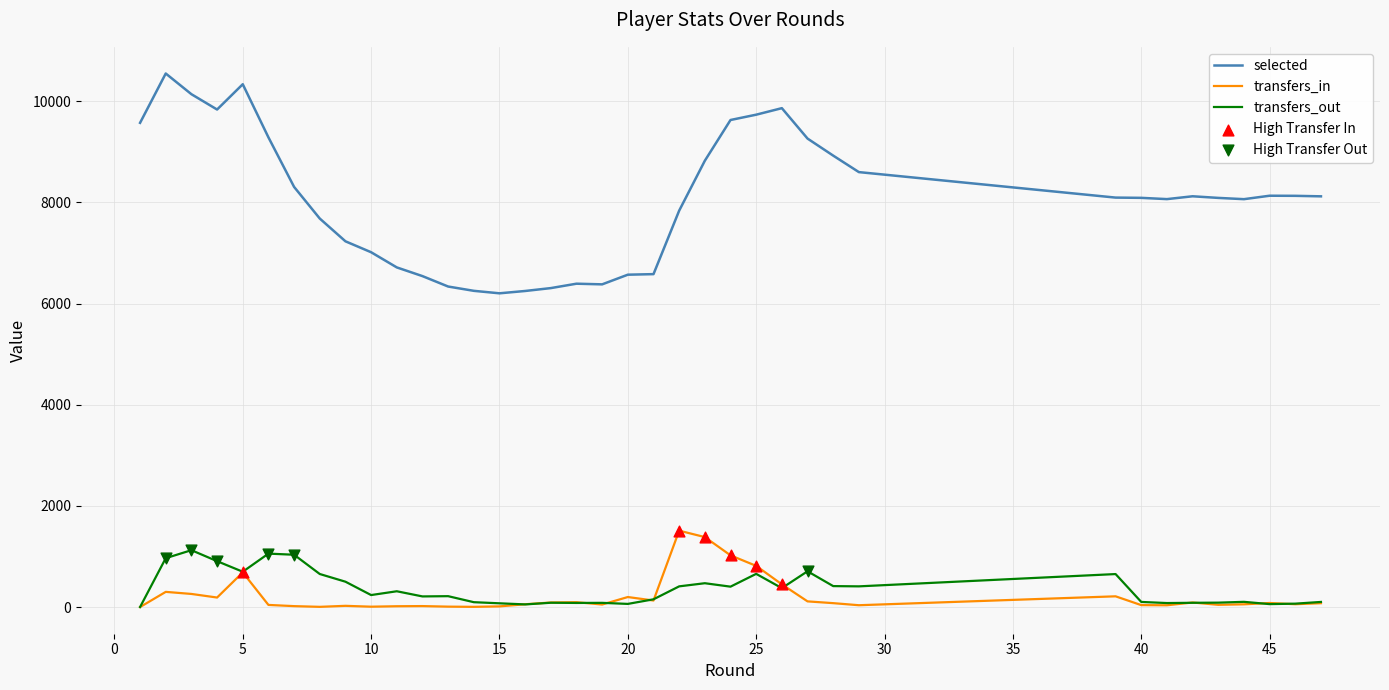

Which series has the largest total across all categories?

selected